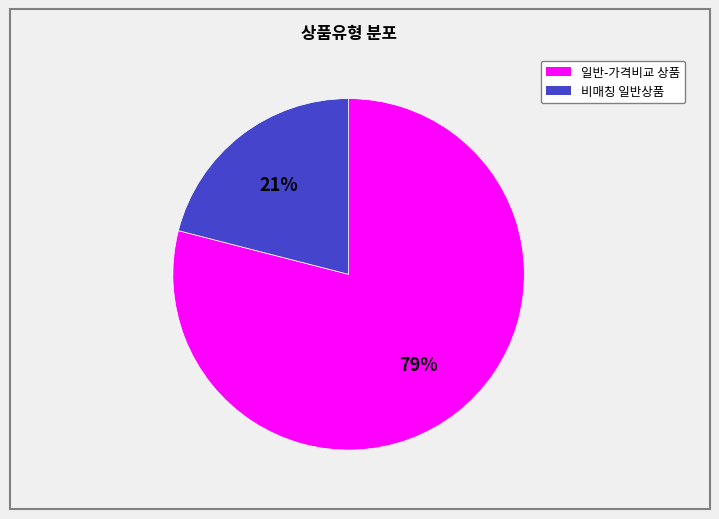

How many slices are in this pie chart?

2